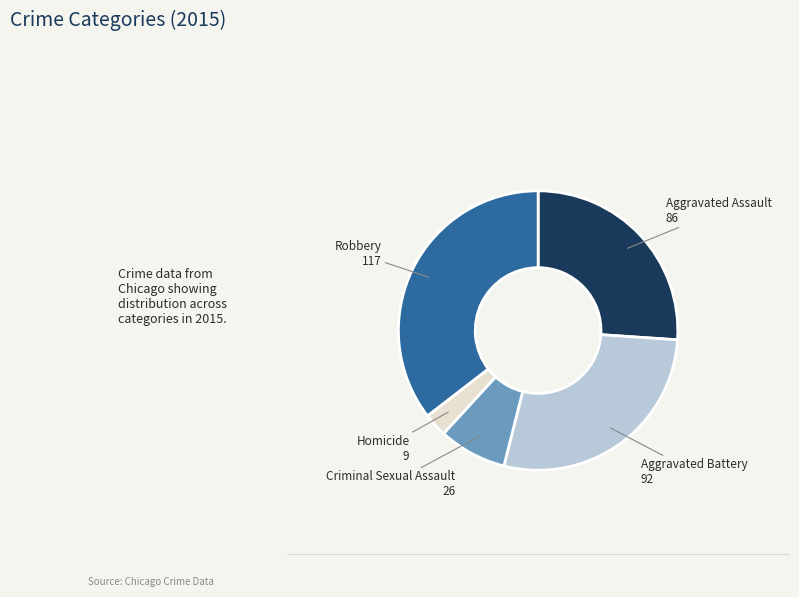

Is it true that Homicide is 3% of the pie?

True